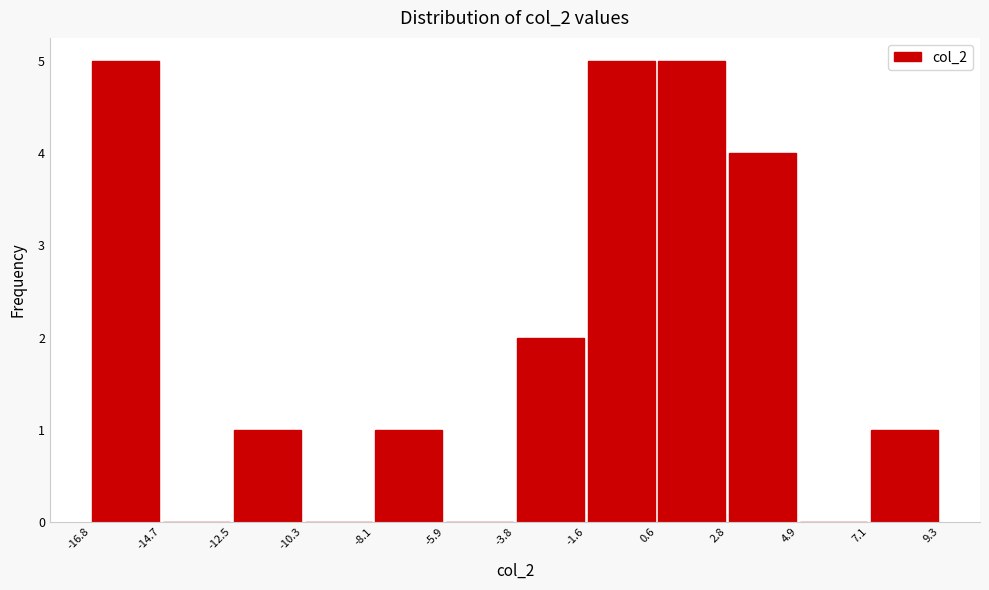

Reading left to right, list every bar in this chart as the range it spans on the x-axis followed by its height. The values are not printed on the chart, so give them approximately, as read against the axis.

-16.8 to -14.7: 5
-14.7 to -12.5: 0
-12.5 to -10.3: 1
-10.3 to -8.1: 0
-8.1 to -5.9: 1
-5.9 to -3.8: 0
-3.8 to -1.6: 2
-1.6 to 0.6: 5
0.6 to 2.8: 5
2.8 to 4.9: 4
4.9 to 7.1: 0
7.1 to 9.3: 1